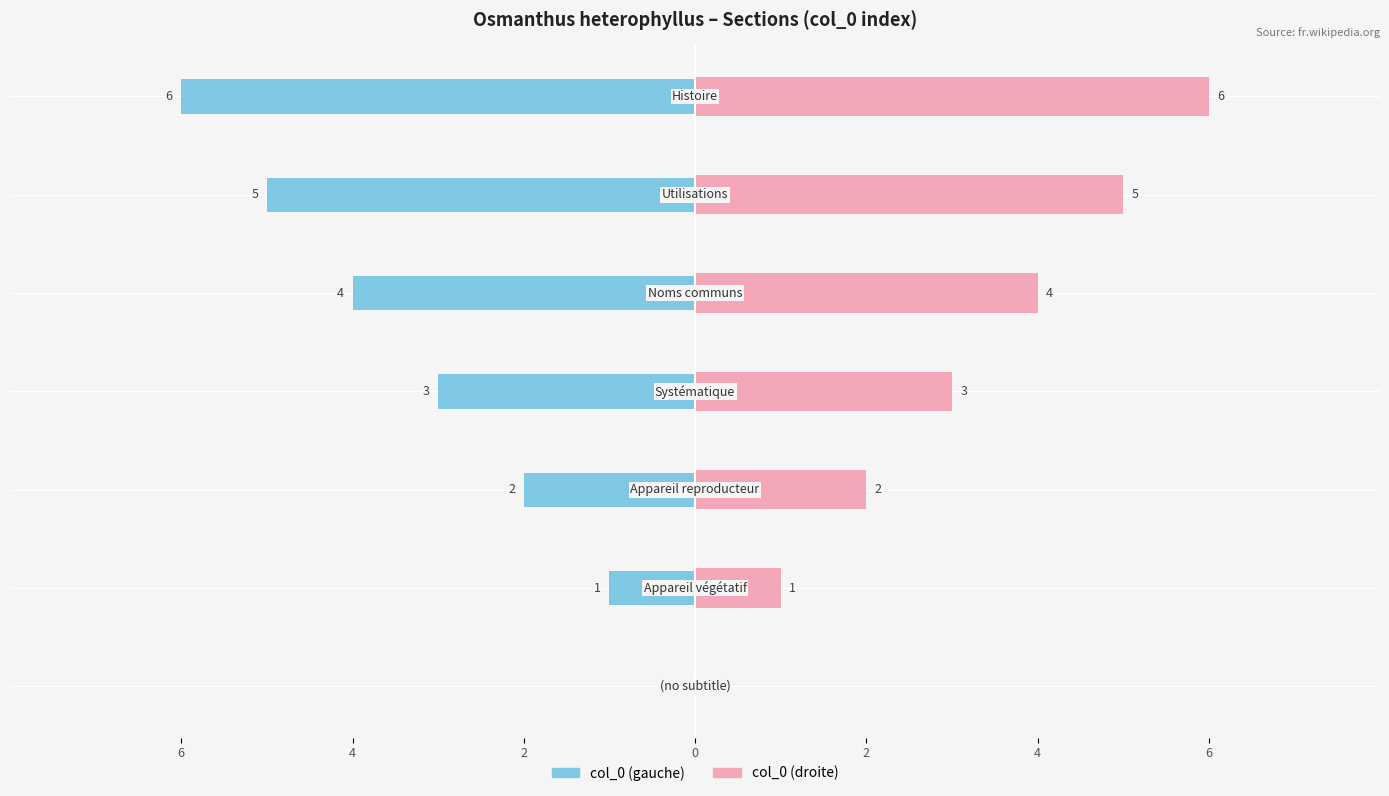

How many values in the col_0 (gauche) series exceed -3?

3